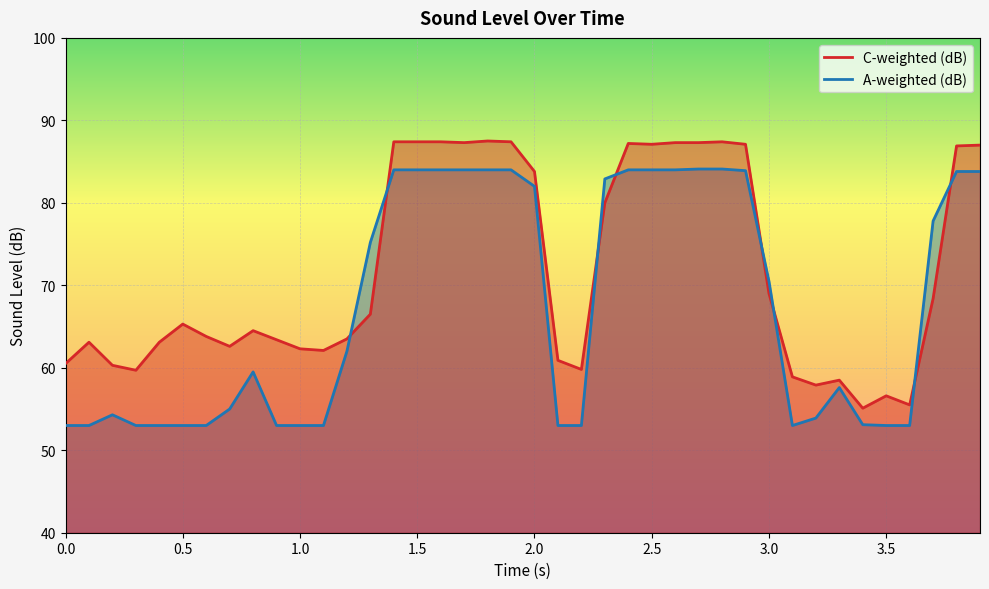

List the series in order of their overall mean, lowest first.

A-weighted (dB), C-weighted (dB)